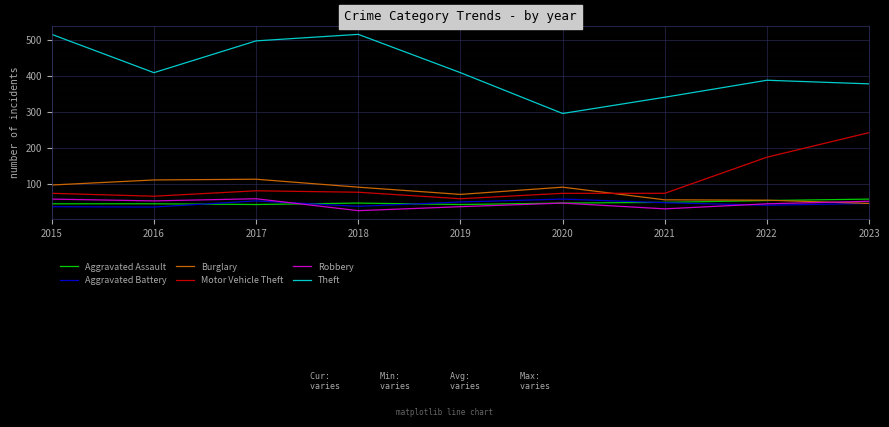

What is the lowest value of the Robbery series?

27